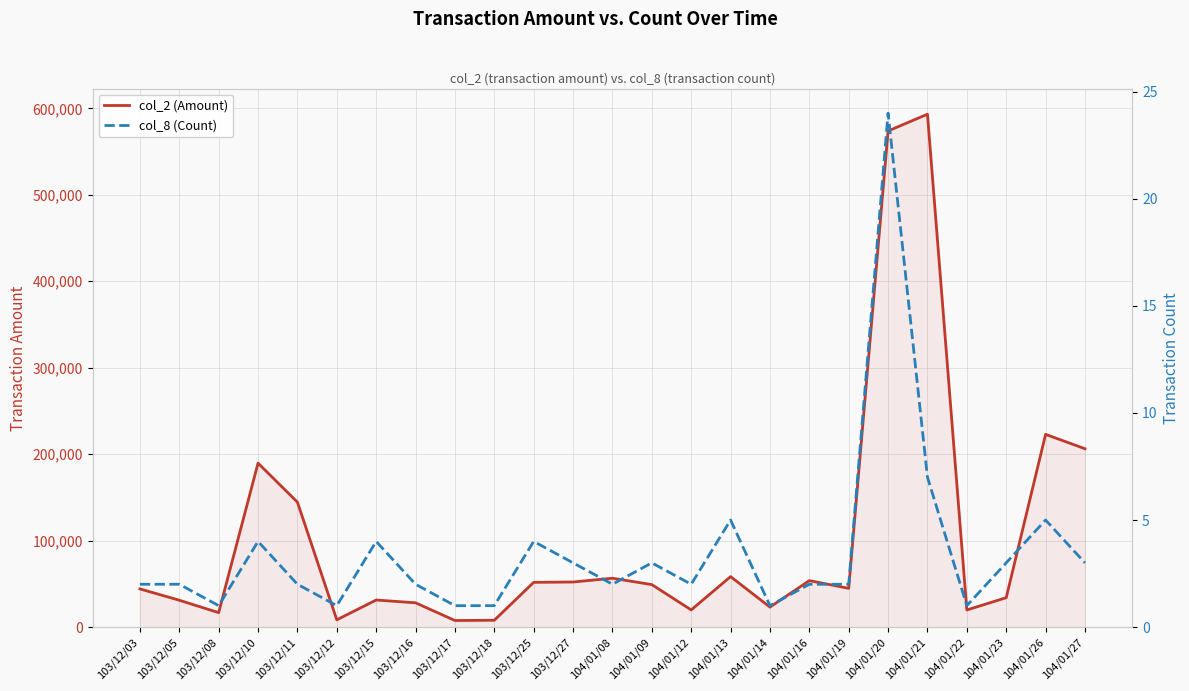

What is the approximate value of col_8 (Count) at 104/01/09, to the nearest 5?

5